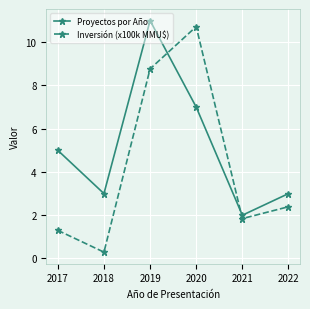

The value of Inversión (x100k MMU$) at 2019 is 8.8. True or false?

True